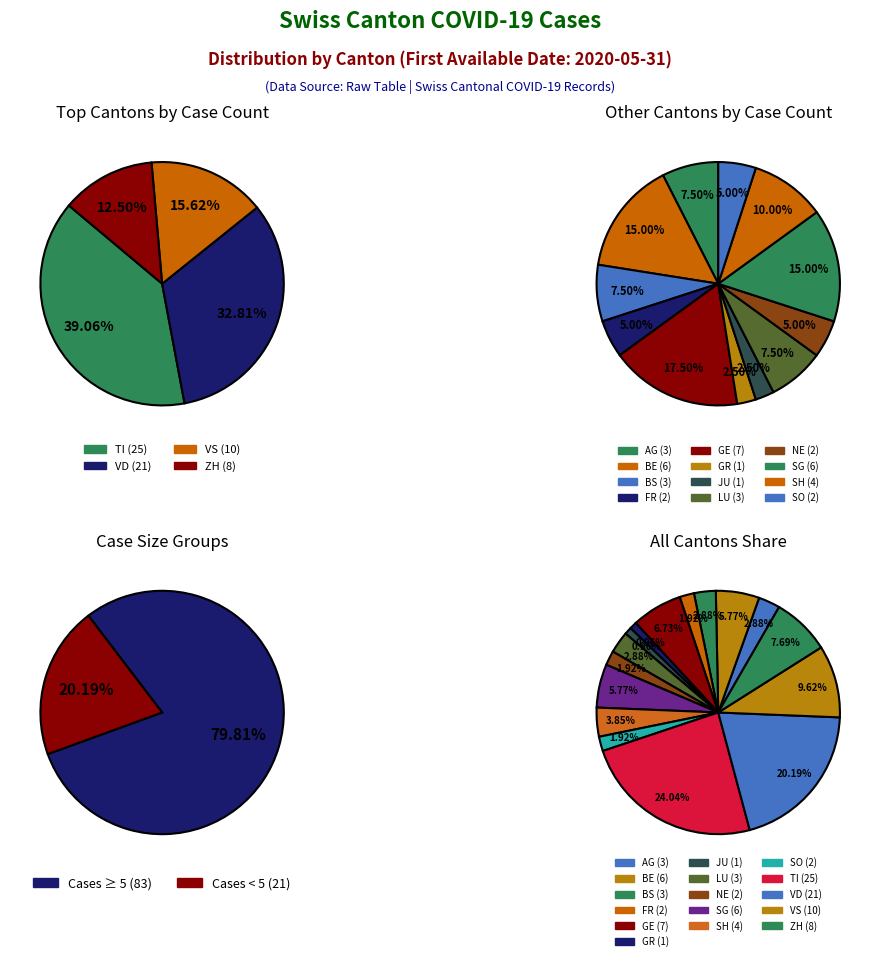

Does any single category account for the majority?

No